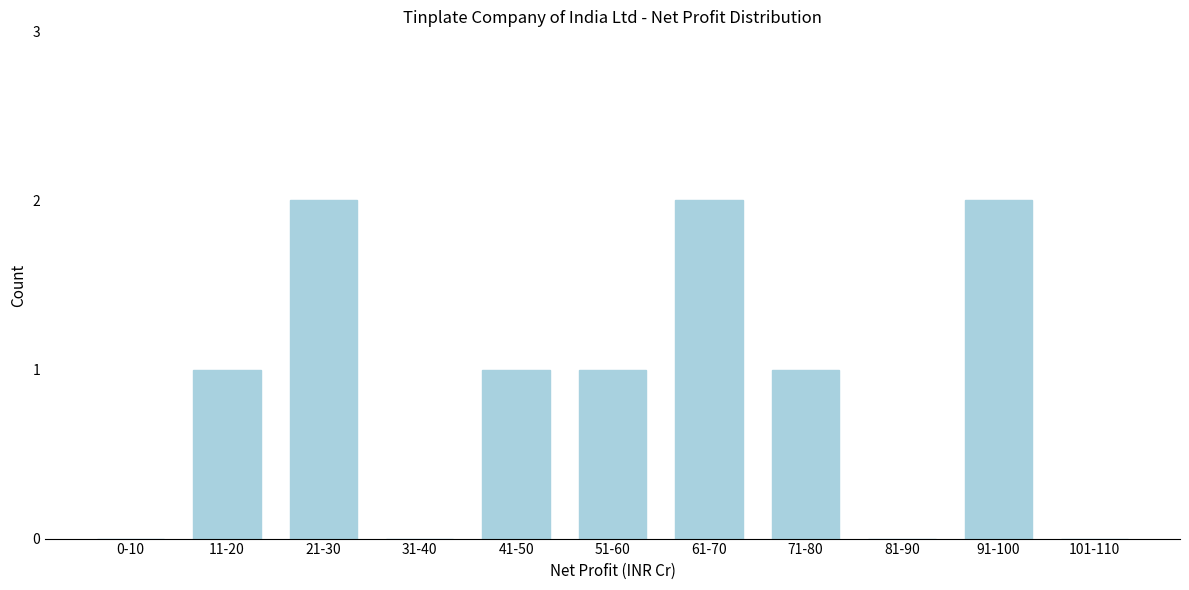

Reading right to left, extract all data points from this chart.

101-110=0	91-100=2	81-90=0	71-80=1	61-70=2	51-60=1	41-50=1	31-40=0	21-30=2	11-20=1	0-10=0